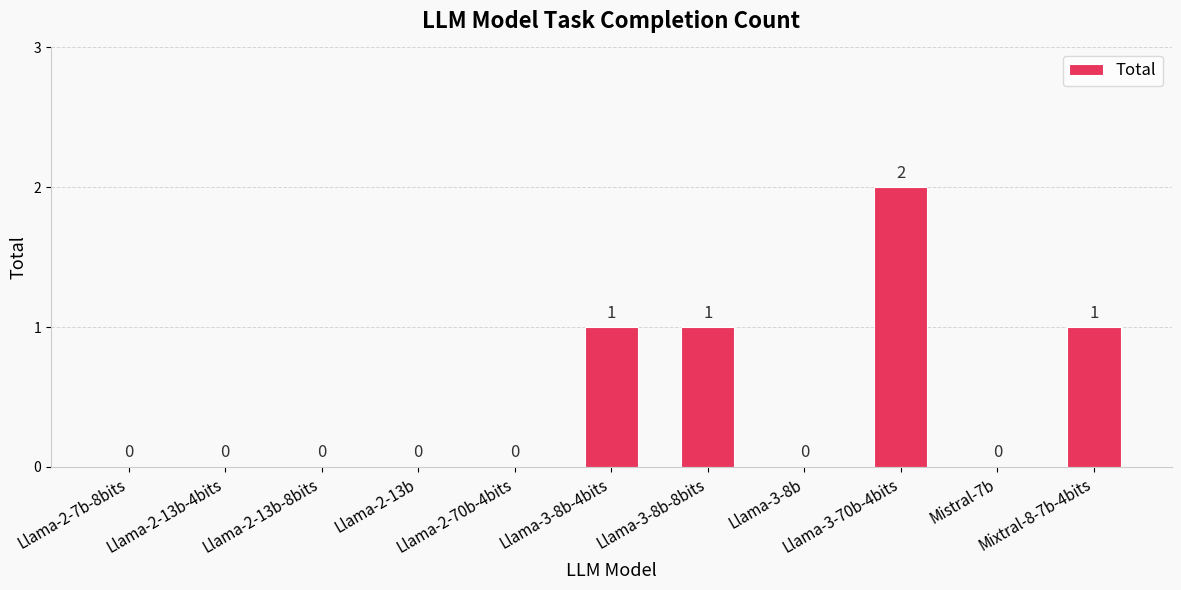

How many values are between 0 and 1?

10